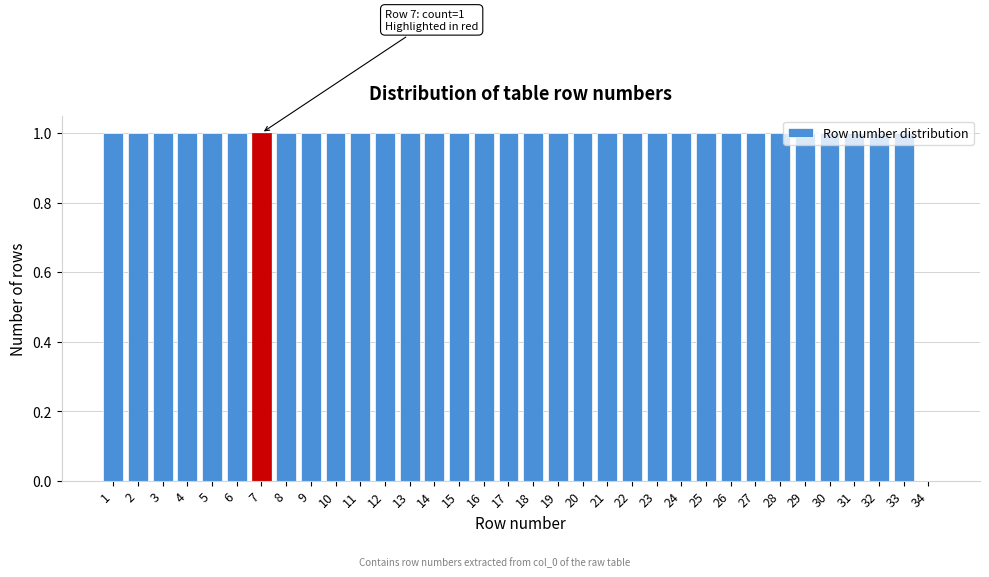

Approximately how many times larger is the value at 15 compared to 17?

1.0